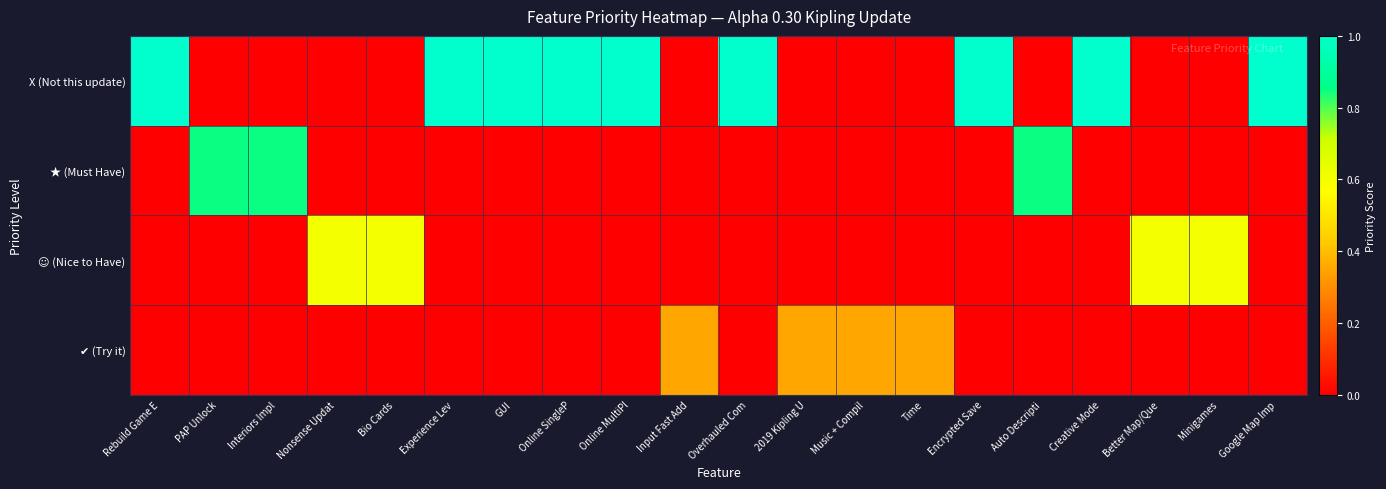

At Online SingleP, list the series in order from largest to smallest.

X (Not this update), ★ (Must Have), ☺ (Nice to Have), ✔ (Try it)